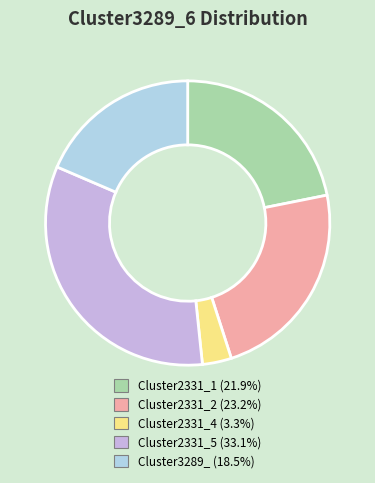

Which category has the smallest portion of the pie?

Cluster2331_4